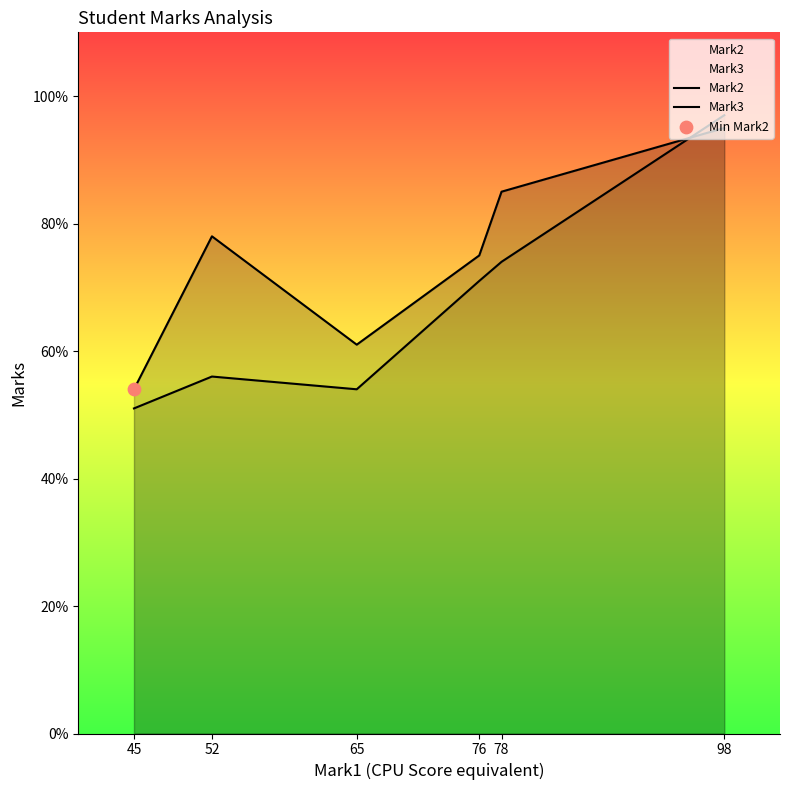

What is the total value across all series at 65?

115